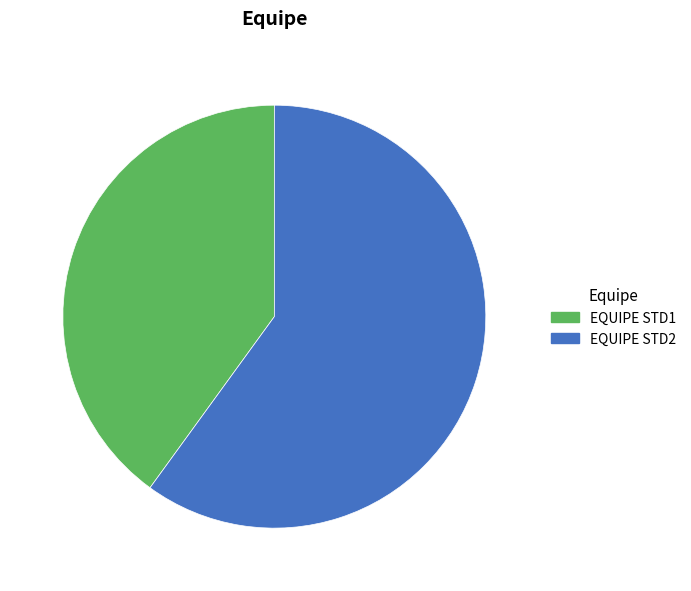

Which slice is the largest?

EQUIPE STD2